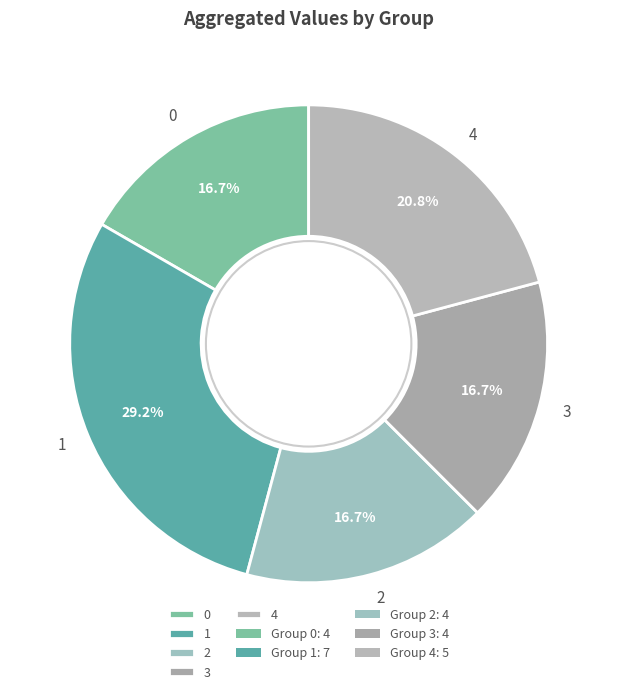

Is there any slice that represents more than half of the pie?

No